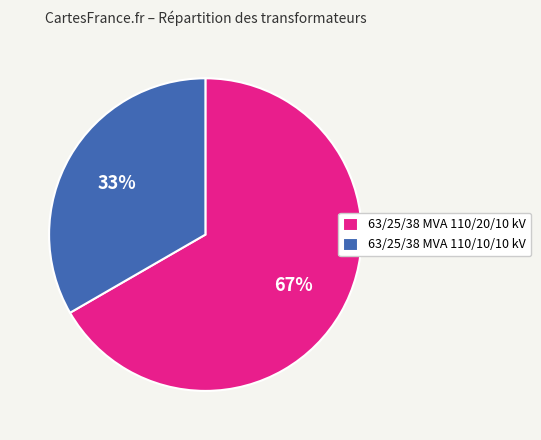

What percentage is the 63/25/38 MVA 110/10/10 kV slice, to the nearest percent?

33%